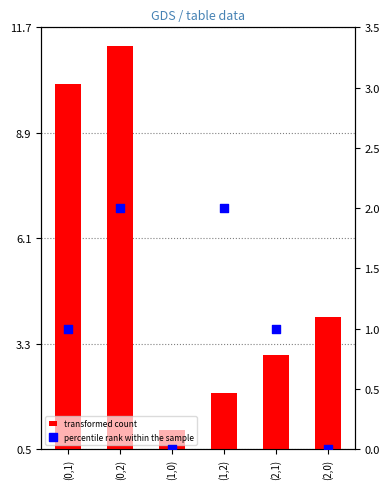

Which series has the widest spread of Y values?

transformed count